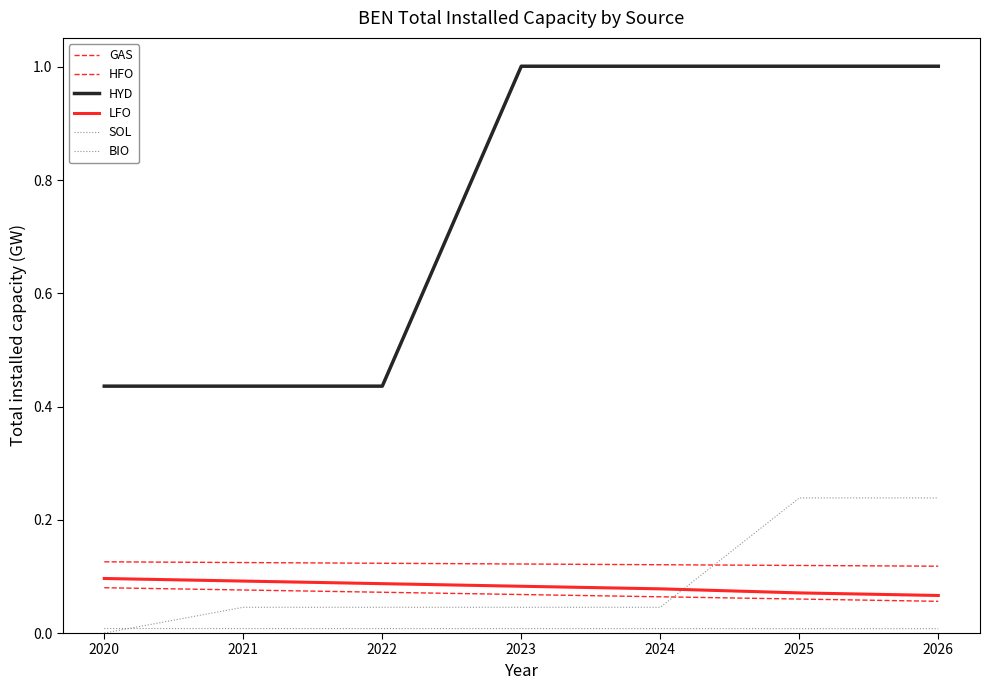

How many lines are shown in the chart?

6